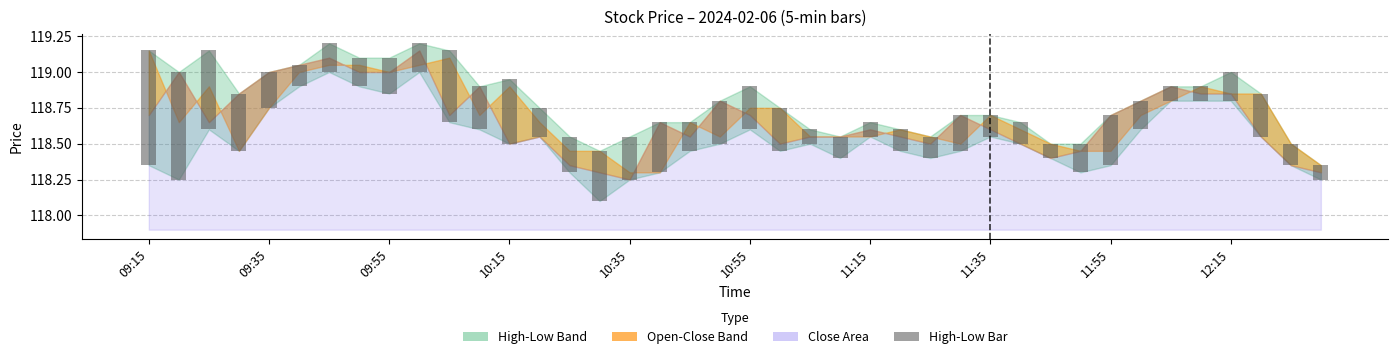

Reading left to right, extract all data points from this chart.

0.8	0.8	0.6	0.4	0.2	0.1	0.2	0.2	0.2	0.2	0.5	0.3	0.5	0.2	0.2	0.4	0.3	0.4	0.2	0.3	0.3	0.3	0.1	0.1	0.1	0.1	0.1	0.2	0.2	0.2	0.1	0.2	0.4	0.2	0.1	0.1	0.2	0.3	0.2	0.1